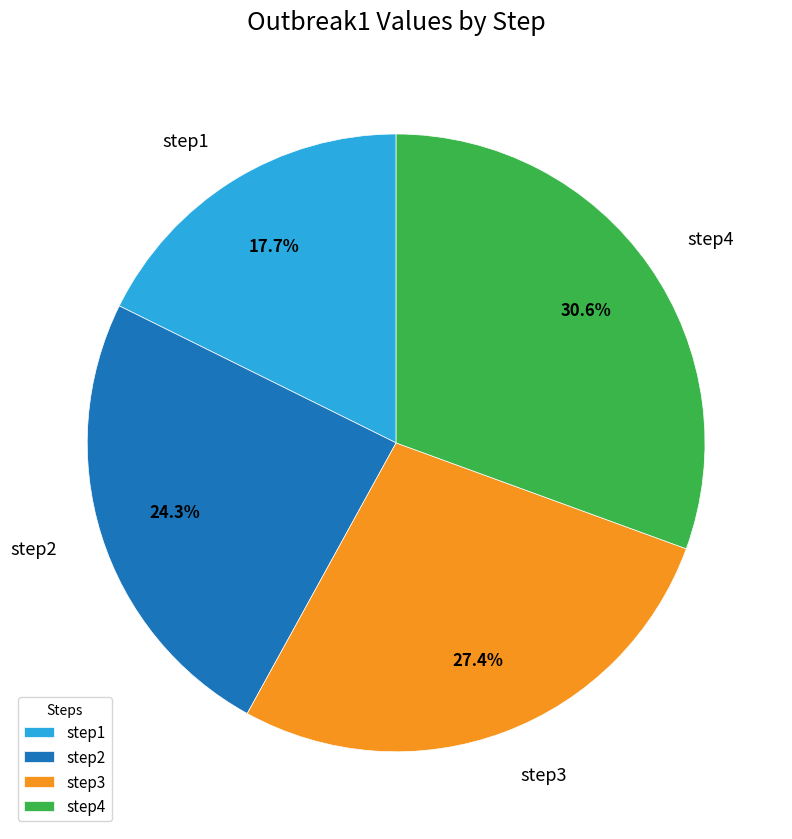

What percentage is the step2 slice, to the nearest percent?

24%